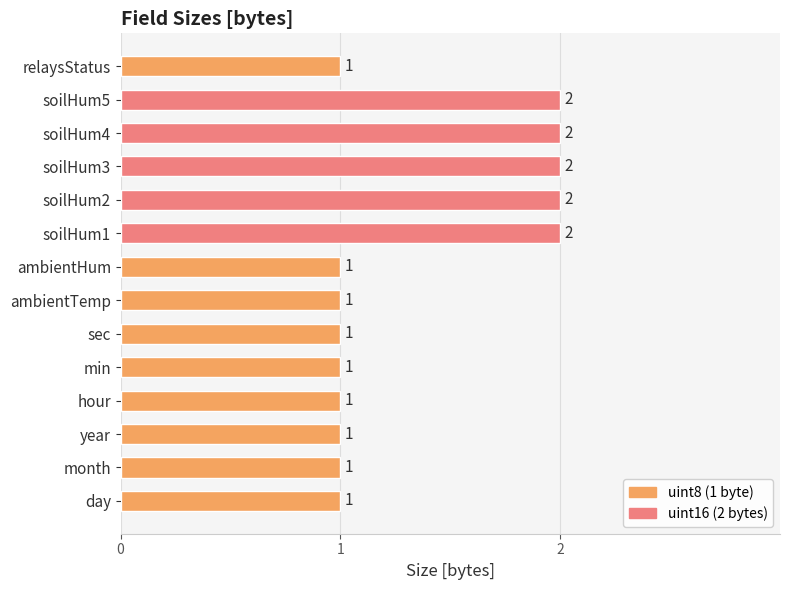

The value at ambientHum is 1. True or false?

True